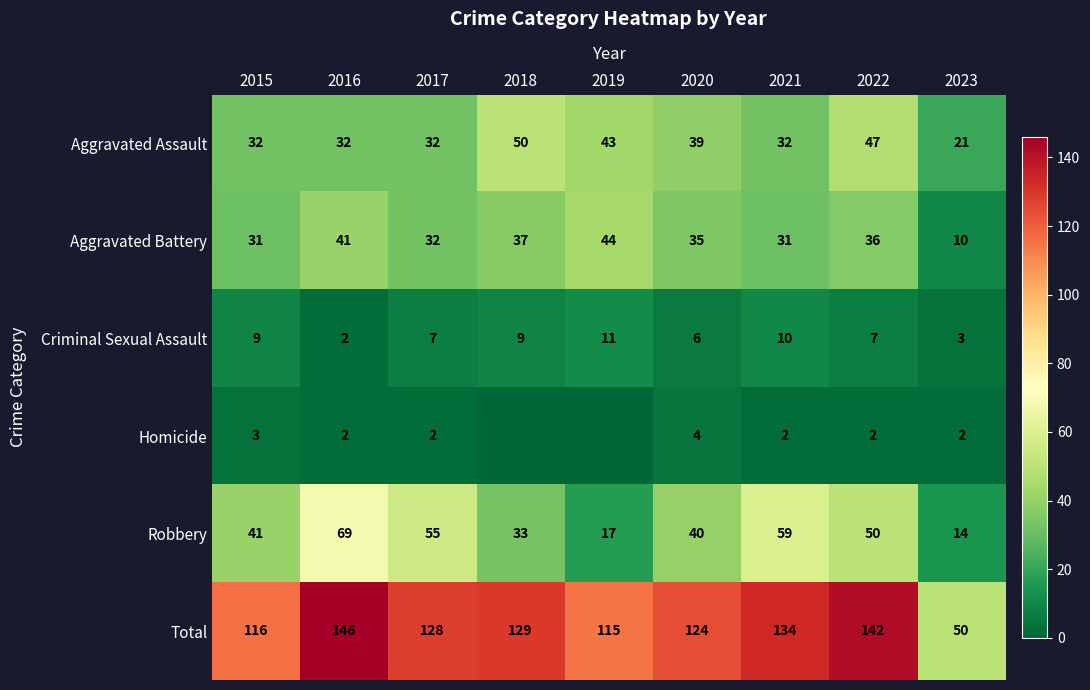

What is the spread (max minus min) of values at 2020?

120